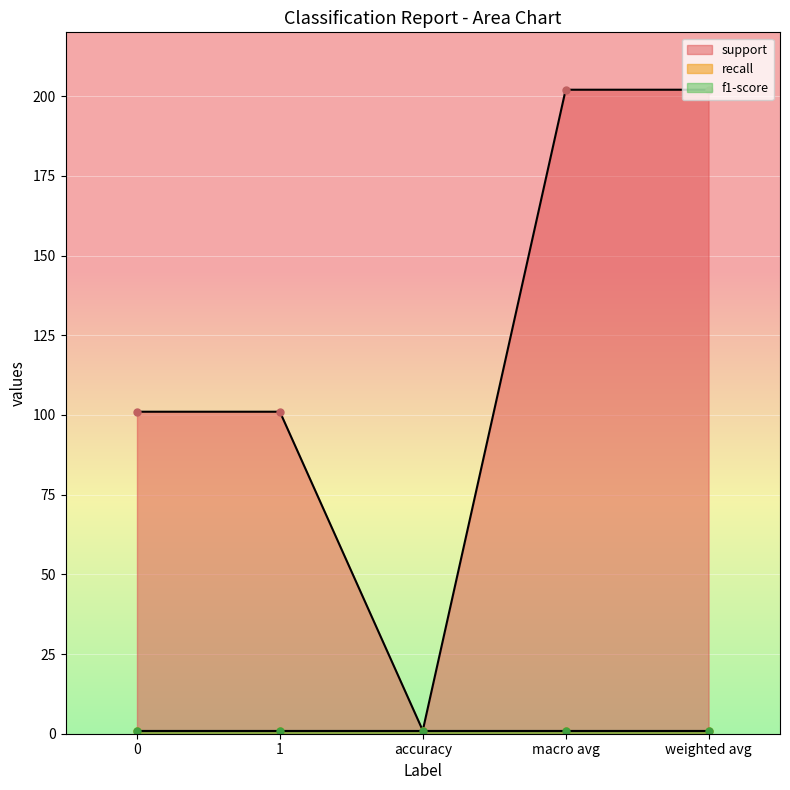

At macro avg, list the series in order from largest to smallest.

support, recall, f1-score